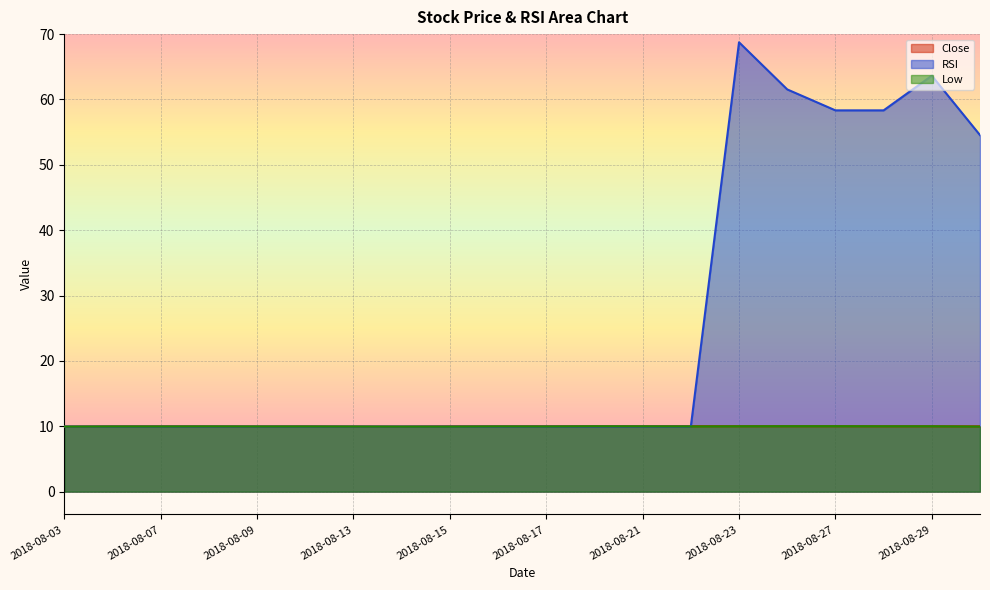

Does the chart display data point markers on the line(s)?

No